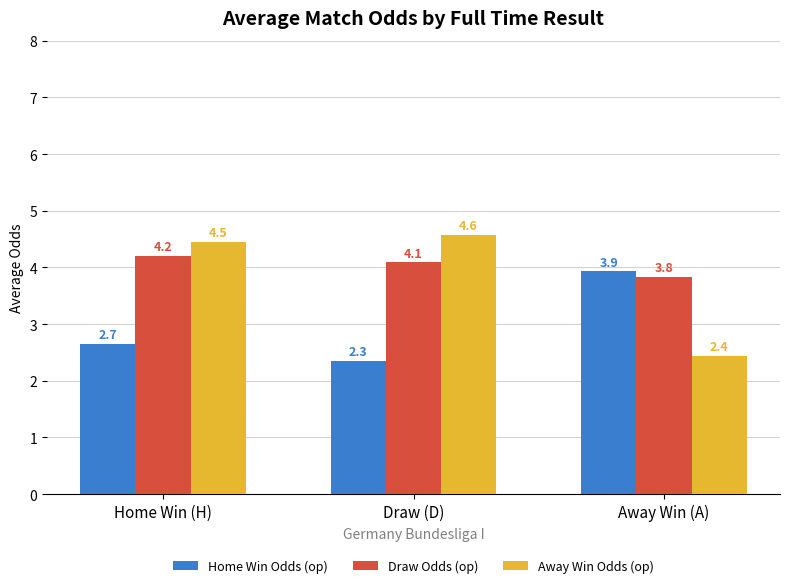

Reading left to right, what are all the values shown in this chart?

Home Win Odds (op): Home Win (H)=2.7	Draw (D)=2.3	Away Win (A)=3.9
Draw Odds (op): Home Win (H)=4.2	Draw (D)=4.1	Away Win (A)=3.8
Away Win Odds (op): Home Win (H)=4.5	Draw (D)=4.6	Away Win (A)=2.4